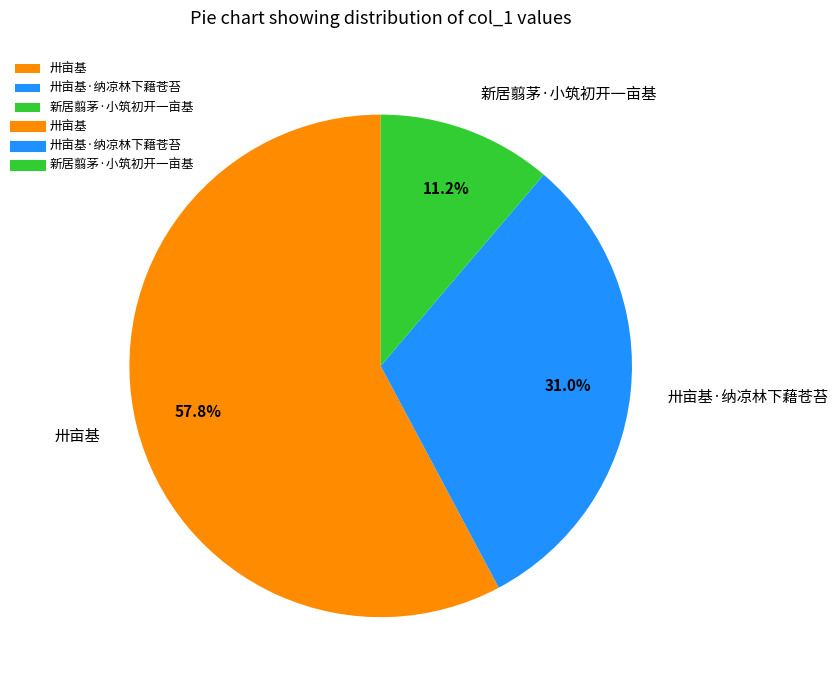

Which has a higher value, 卅亩基 or 新居翦茅·小筑初开一亩基?

卅亩基